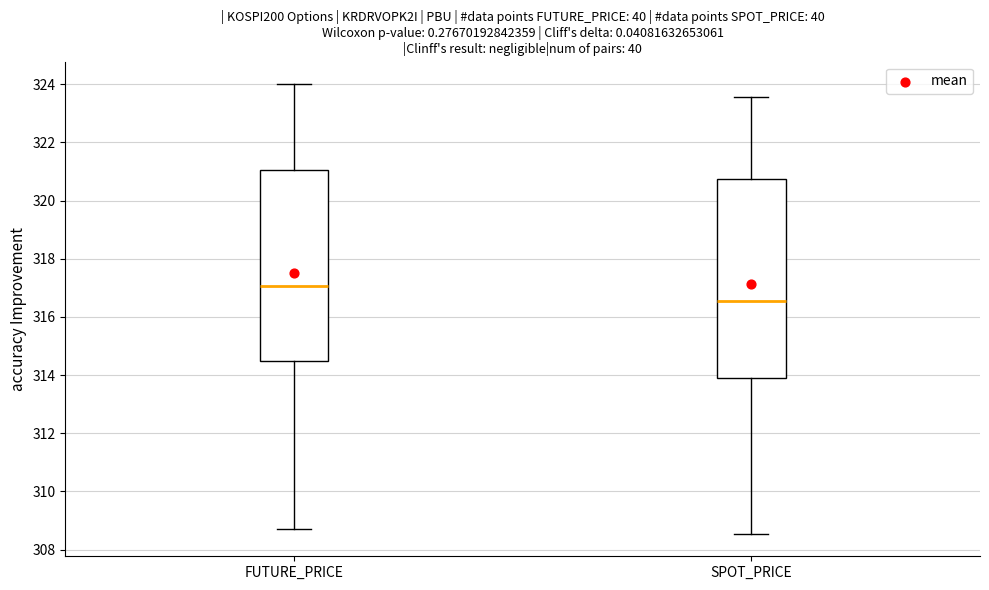

Reading left to right, transcribe this box plot: for each box, give where its median line is, the range the box spans, and where its two whiskers end, as read against the y-axis. The values are not printed on the chart, so give them approximately, as read against the axis.

FUTURE_PRICE: median 317.0, box 314.4 to 321.0, whiskers 308.8 to 324.0
SPOT_PRICE: median 316.6, box 314.0 to 320.8, whiskers 308.6 to 323.6